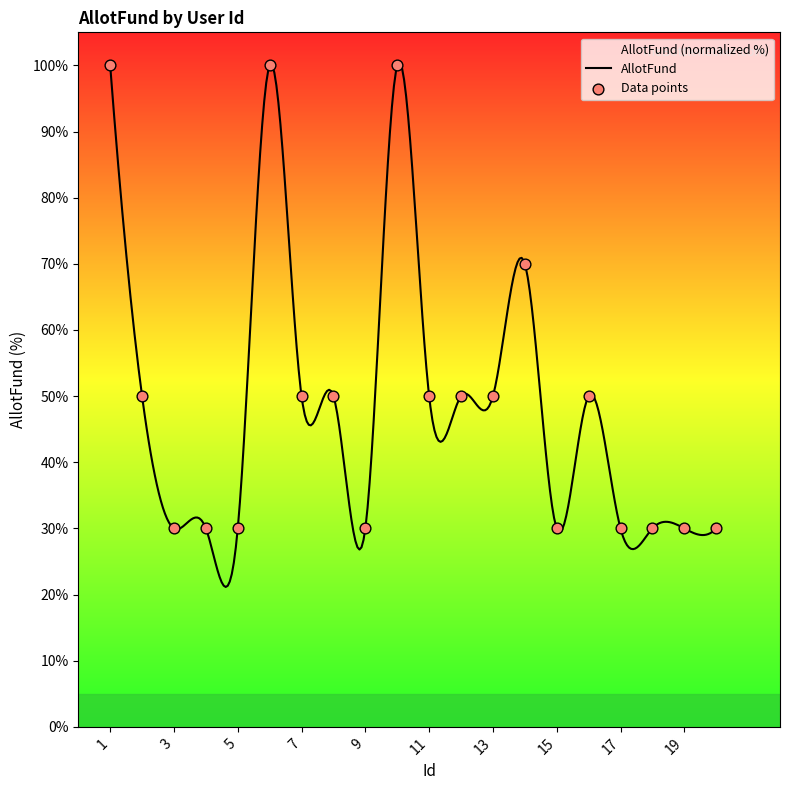

Which has a higher value, 16 or 6?

6